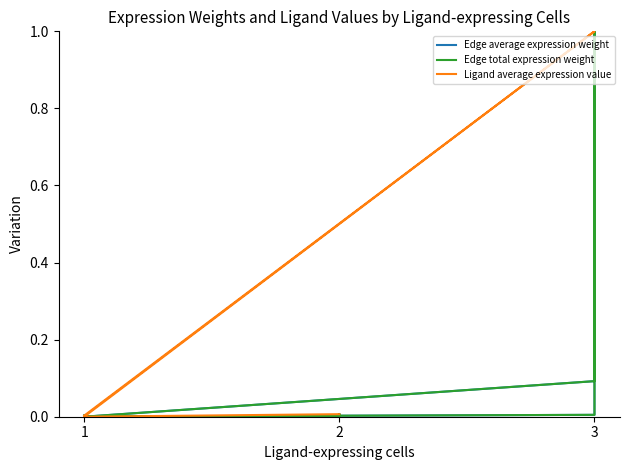

Reading right to left, what are all the values shown in this chart?

Edge average expression weight: 0.0	0.0	0.0	0.0	0.0	0.0	0.1	1.0	0.0	0.0	0.0	0.0
Edge total expression weight: 0.0	0.0	0.0	0.0	0.0	0.0	0.1	1.0	0.0	0.0	0.0	0.0
Ligand average expression value: 0.0	0.0	0.0	0.0	0.0	0.0	1.0	1.0	1.0	0.0	0.0	0.0